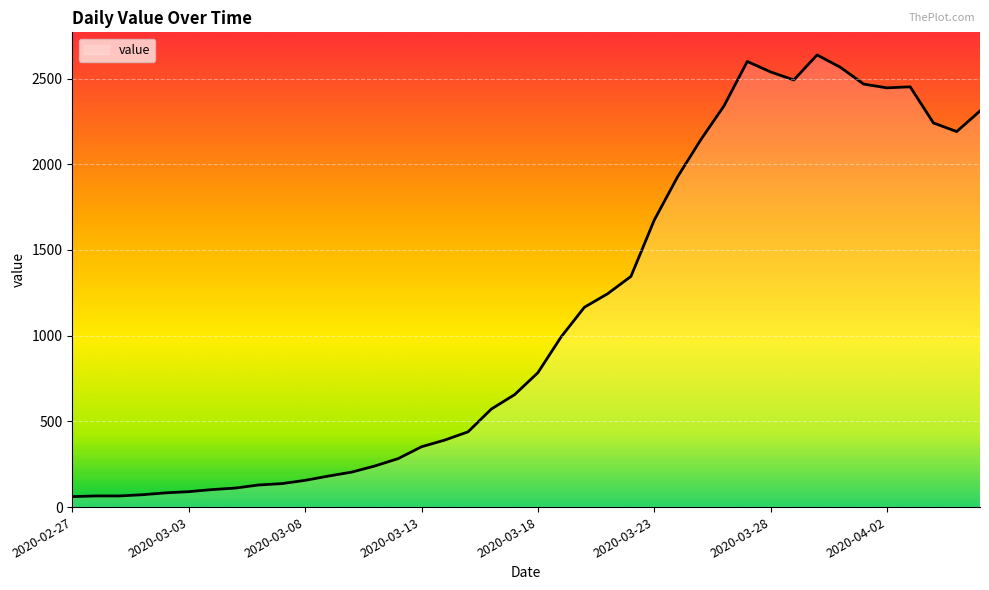

What is the difference between the maximum and minimum values?

2577